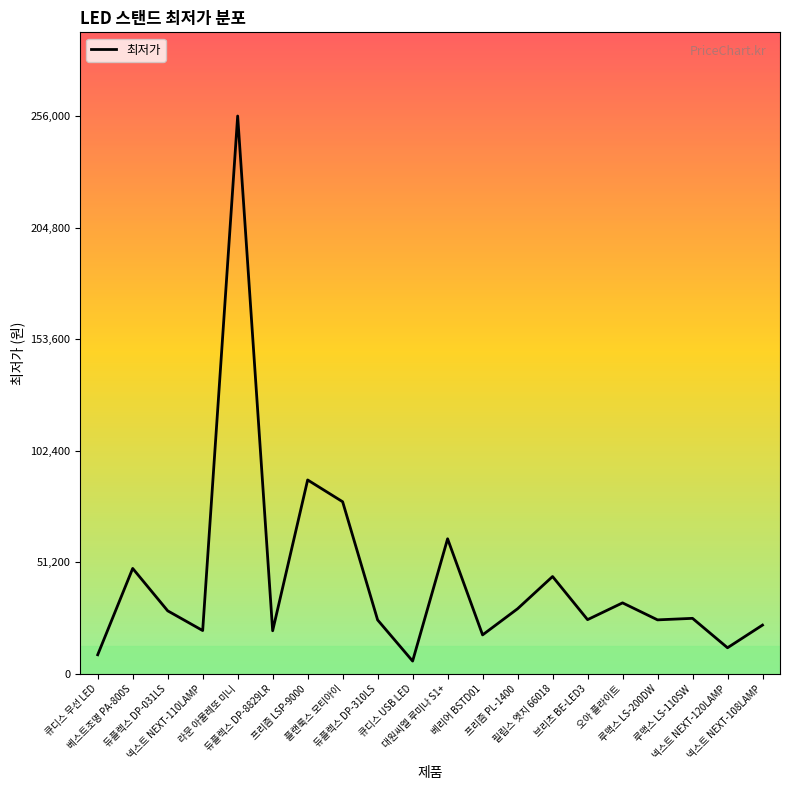

What is the smallest value displayed?

5890